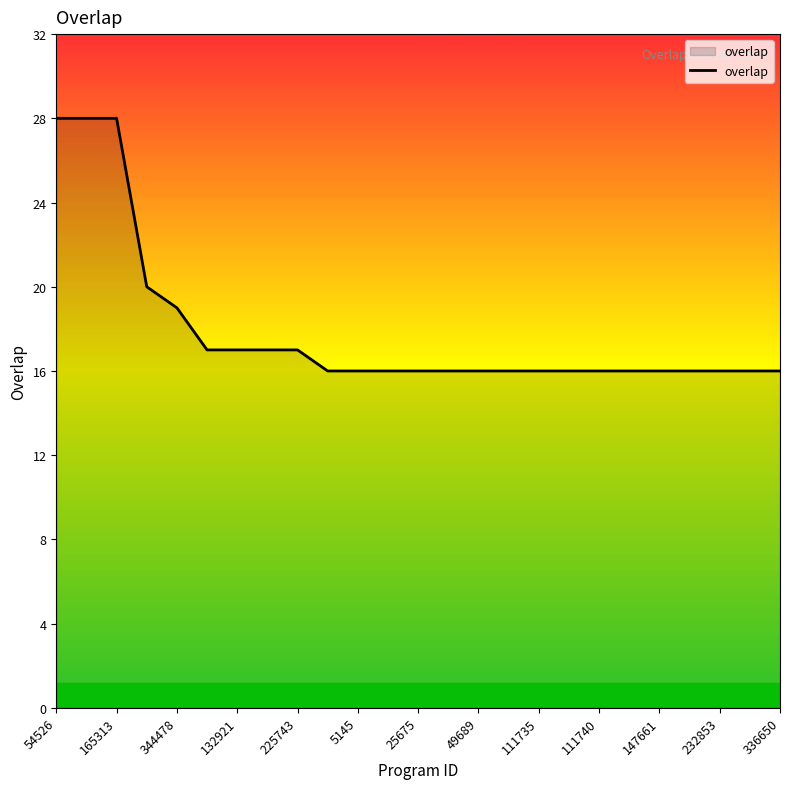

What is the average value?

18